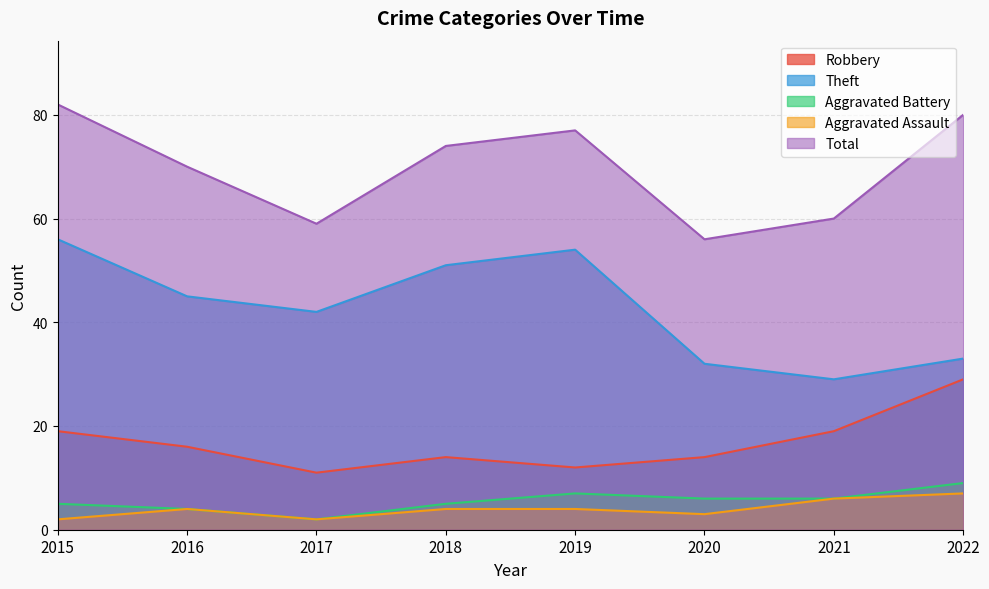

How many lines are shown in the chart?

5